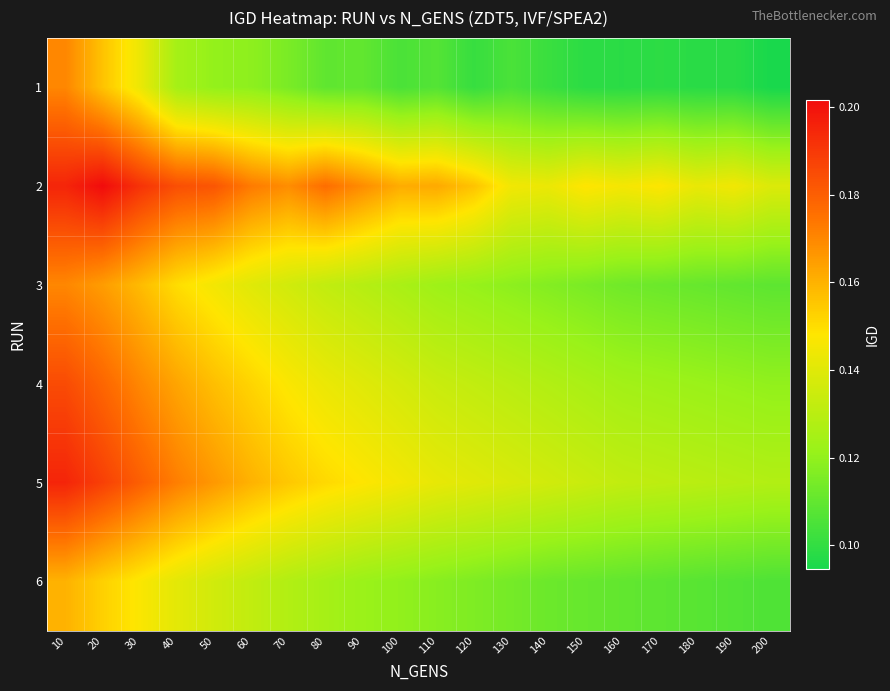

At 110, list the series in order from largest to smallest.

2, 5, 4, 3, 6, 1